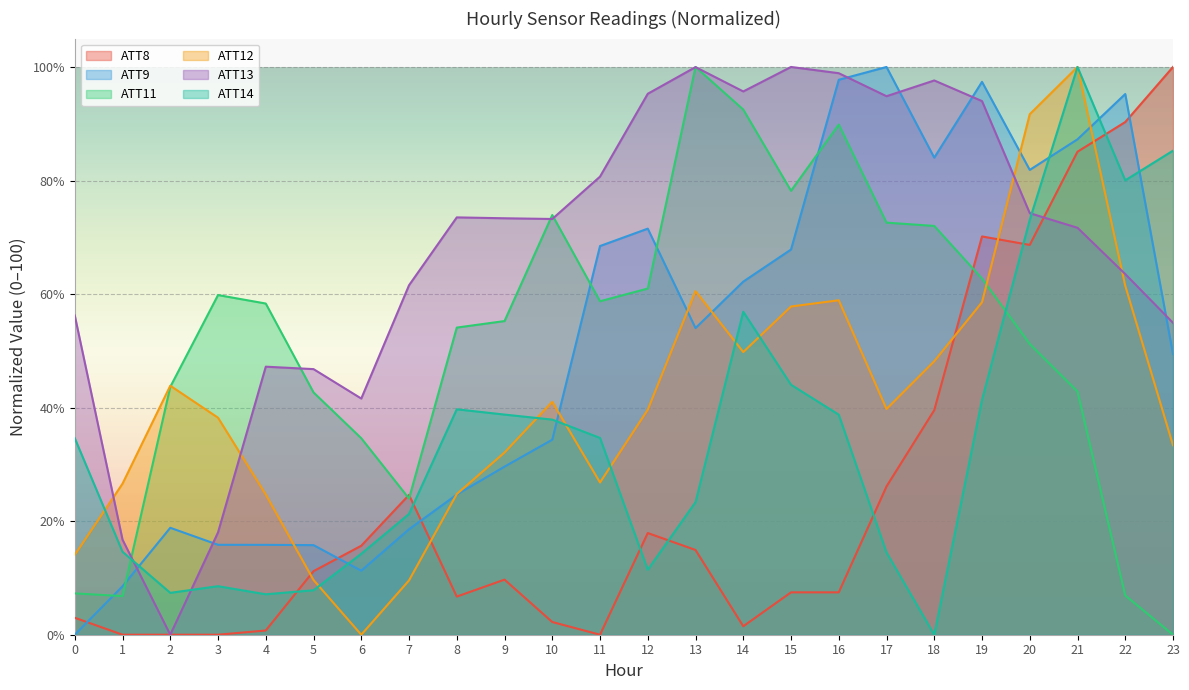

What value does the ATT8 series have at 16?

7.5